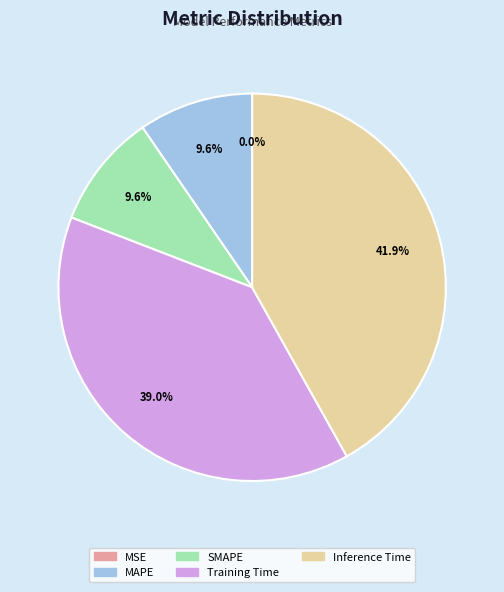

Does MAPE account for over 50% of the chart?

No